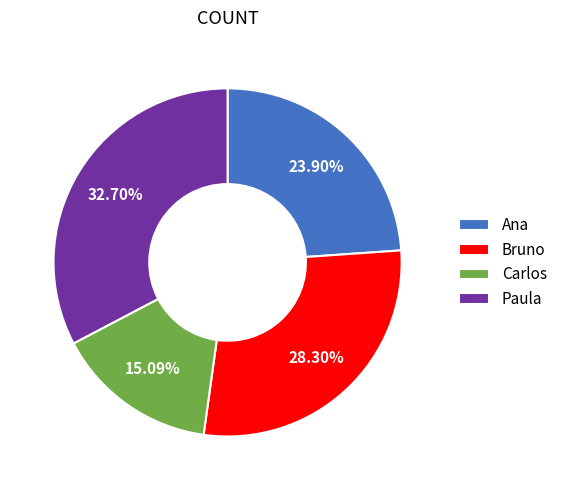

What is the largest slice in the pie chart?

Paula